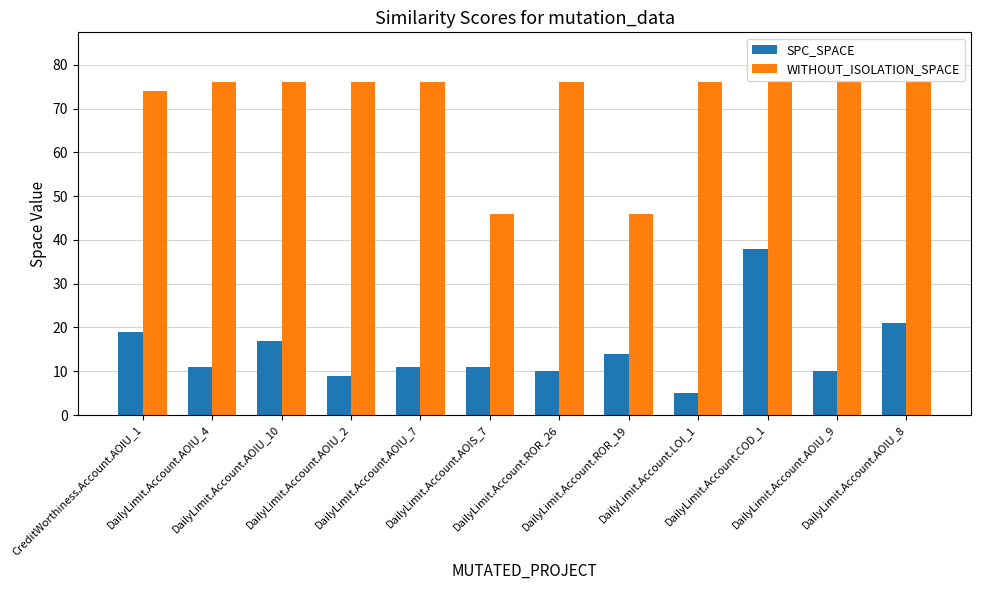

Rank the series by their maximum value, from lowest to highest.

SPC_SPACE, WITHOUT_ISOLATION_SPACE